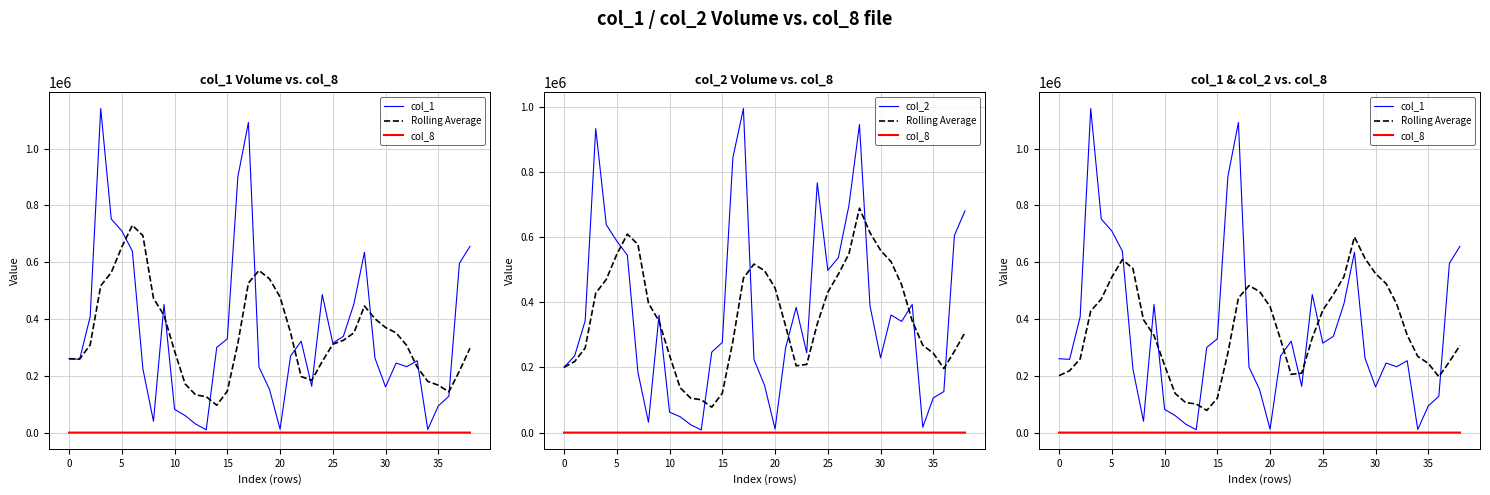

What is the difference between the highest and lowest values at 18?

517304.0